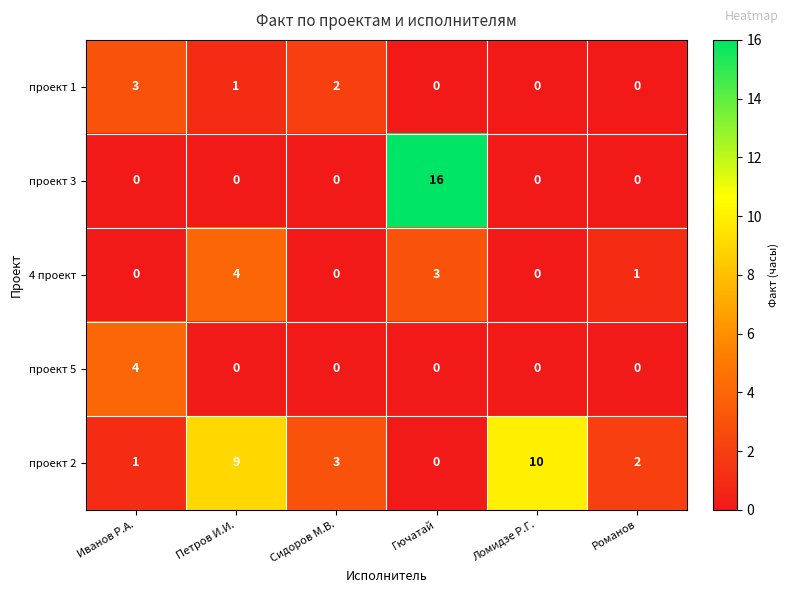

What is the greatest value displayed?

16